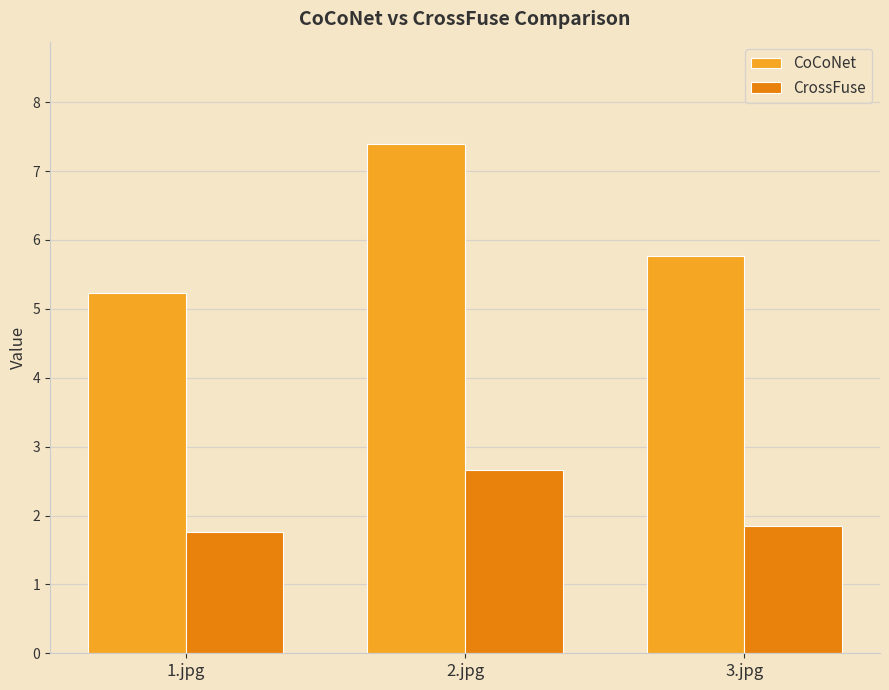

Rank the series at 2.jpg from highest to lowest value.

CoCoNet, CrossFuse